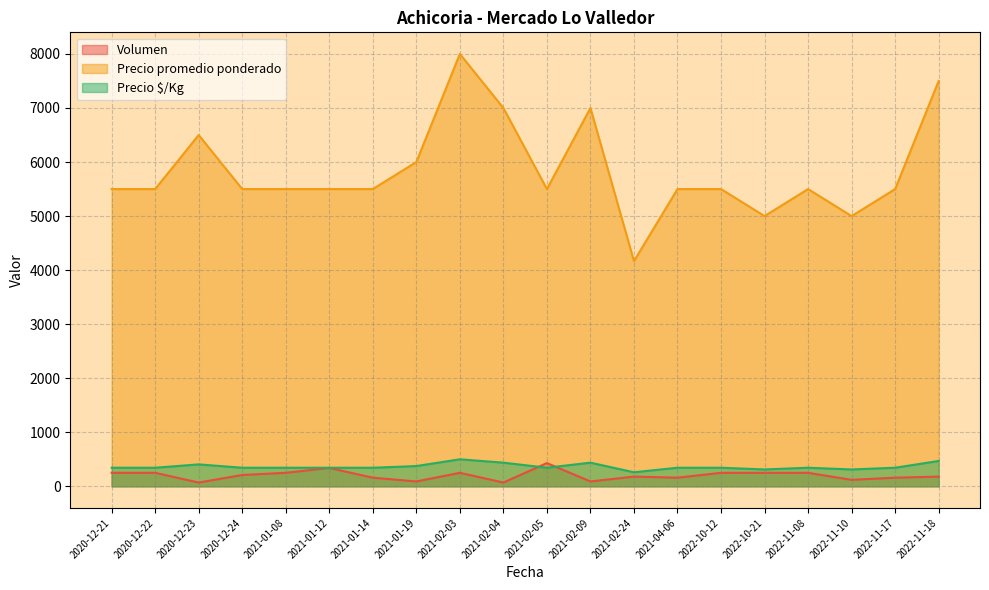

At how many categories does at least one series exceed 3574?

20